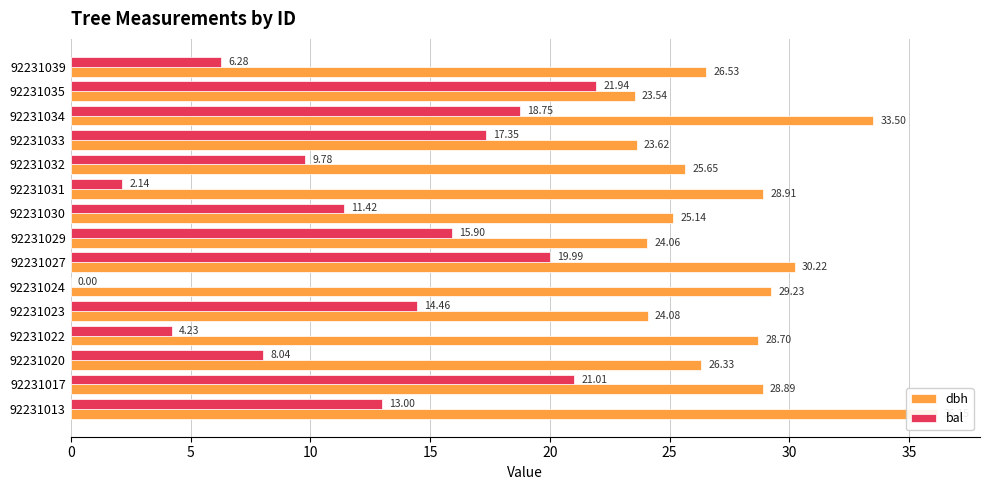

What is the difference between the second highest and minimum values in the dbh series?

10.0